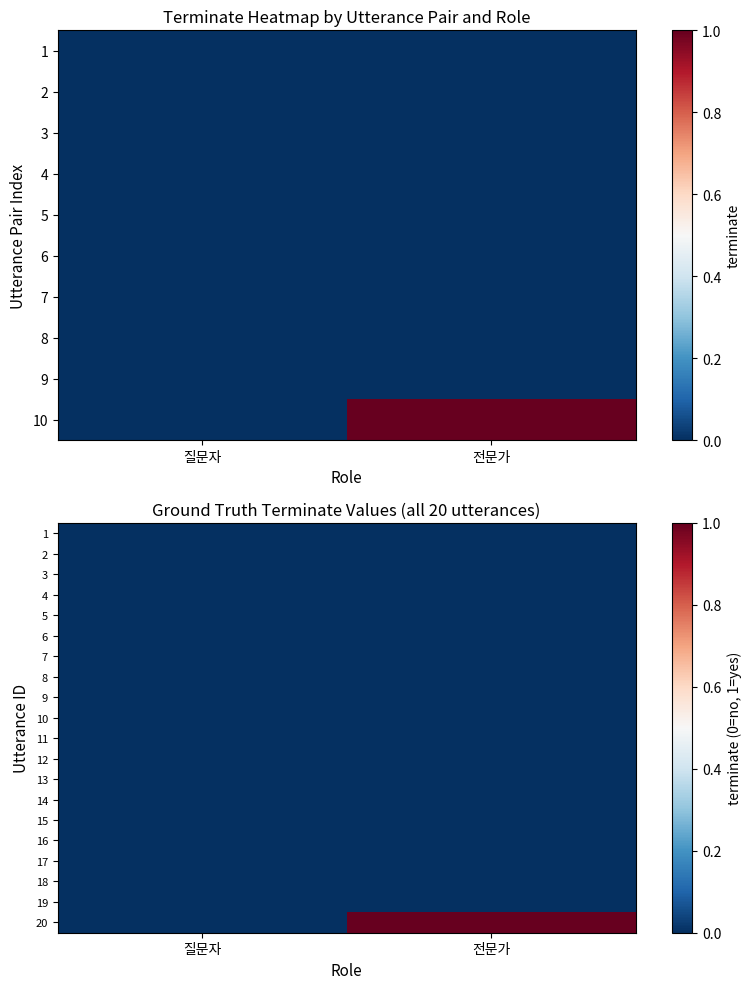

Which label corresponds to the smallest value in the chart?

질문자